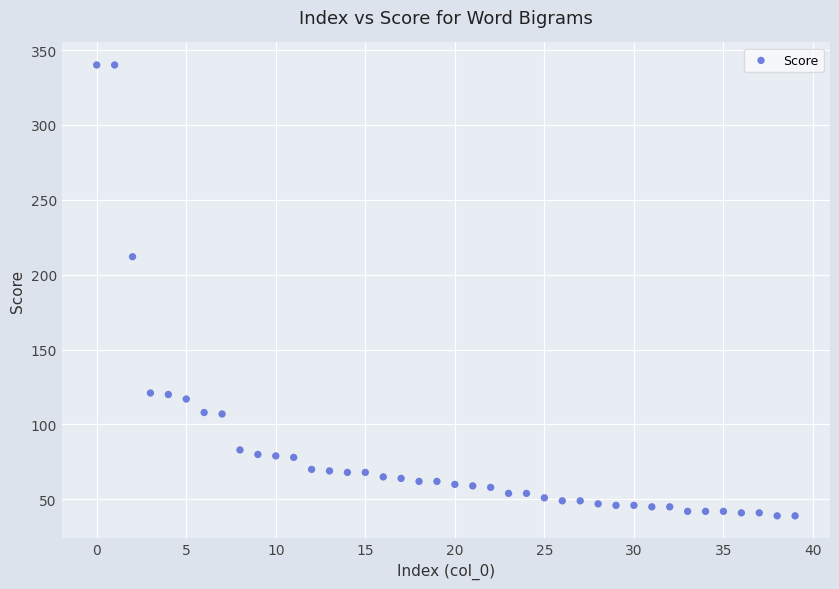

What is the range of X values (max minus min)?

39